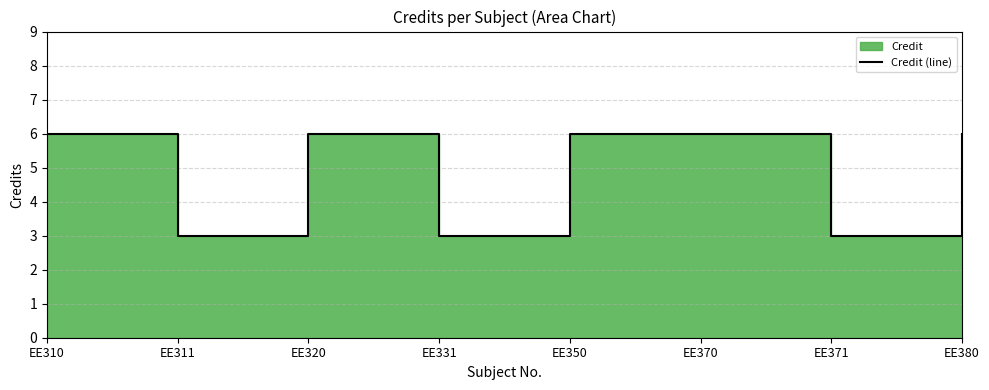

What is the sum of the values at EE370 and EE371?

9